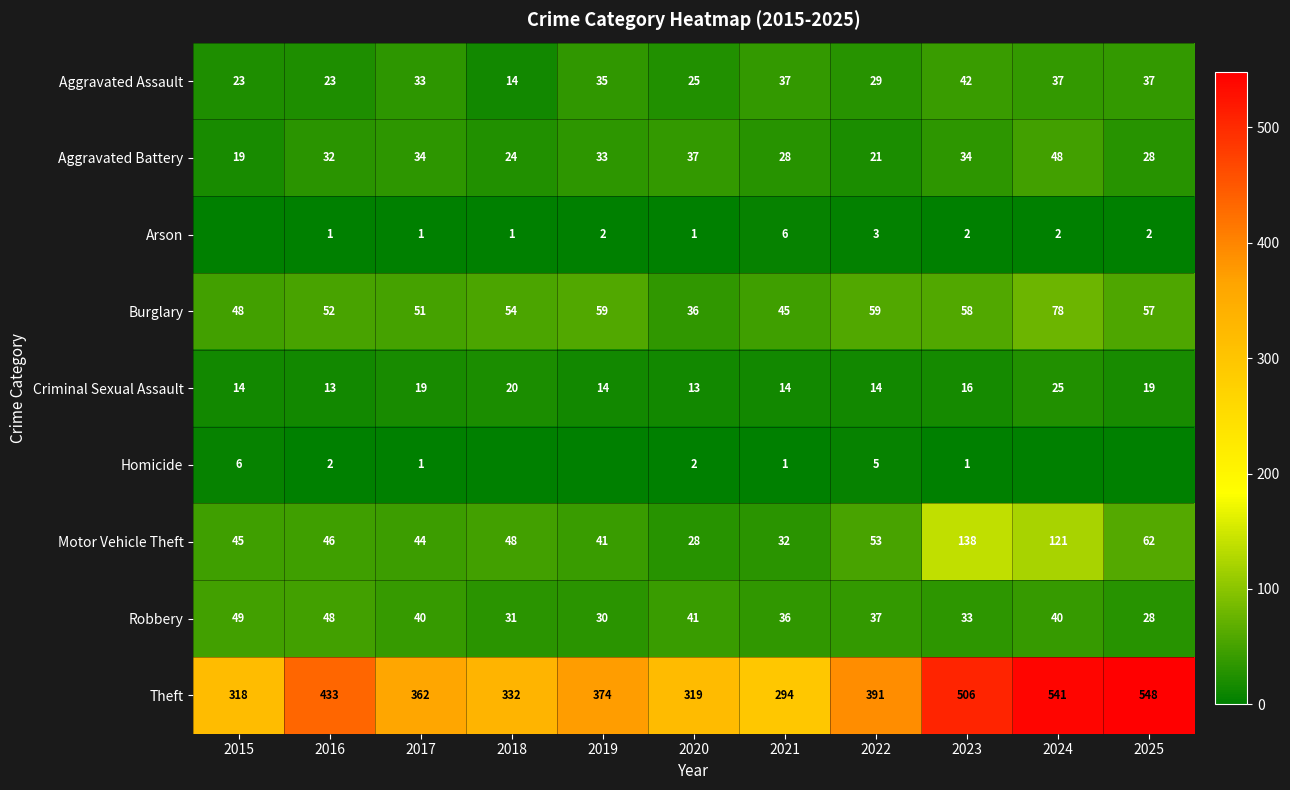

Count the number of categories in the chart.

11